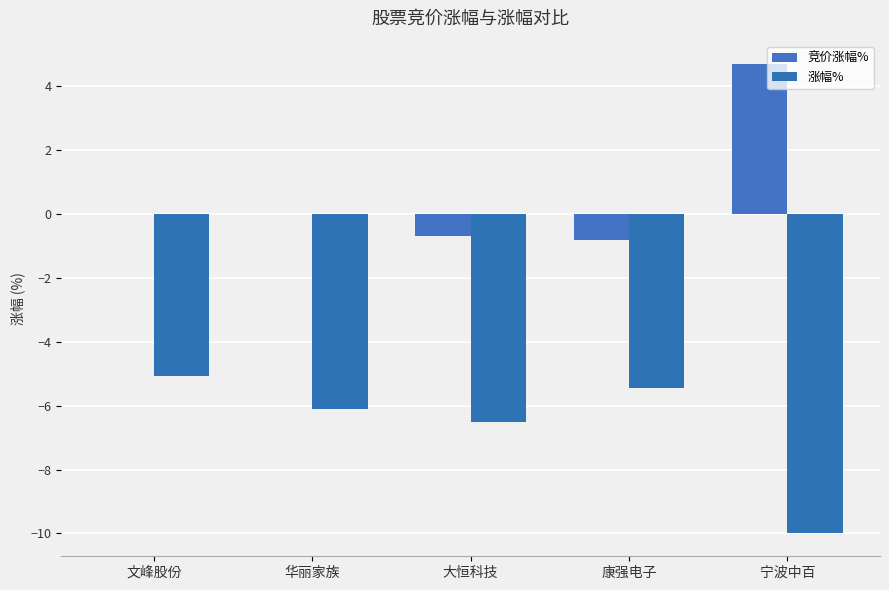

Rank the series at 文峰股份 from lowest to highest value.

涨幅%, 竞价涨幅%